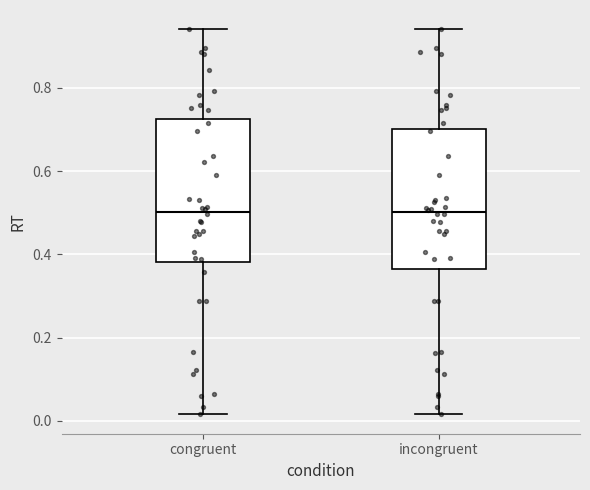

Reading left to right, transcribe this box plot: for each box, give where its median line is, the range the box spans, and where its two whiskers end, as read against the y-axis. The values are not printed on the chart, so give them approximately, as read against the axis.

congruent: median 0.50, box 0.38 to 0.72, whiskers 0.02 to 0.94
incongruent: median 0.50, box 0.36 to 0.70, whiskers 0.02 to 0.94